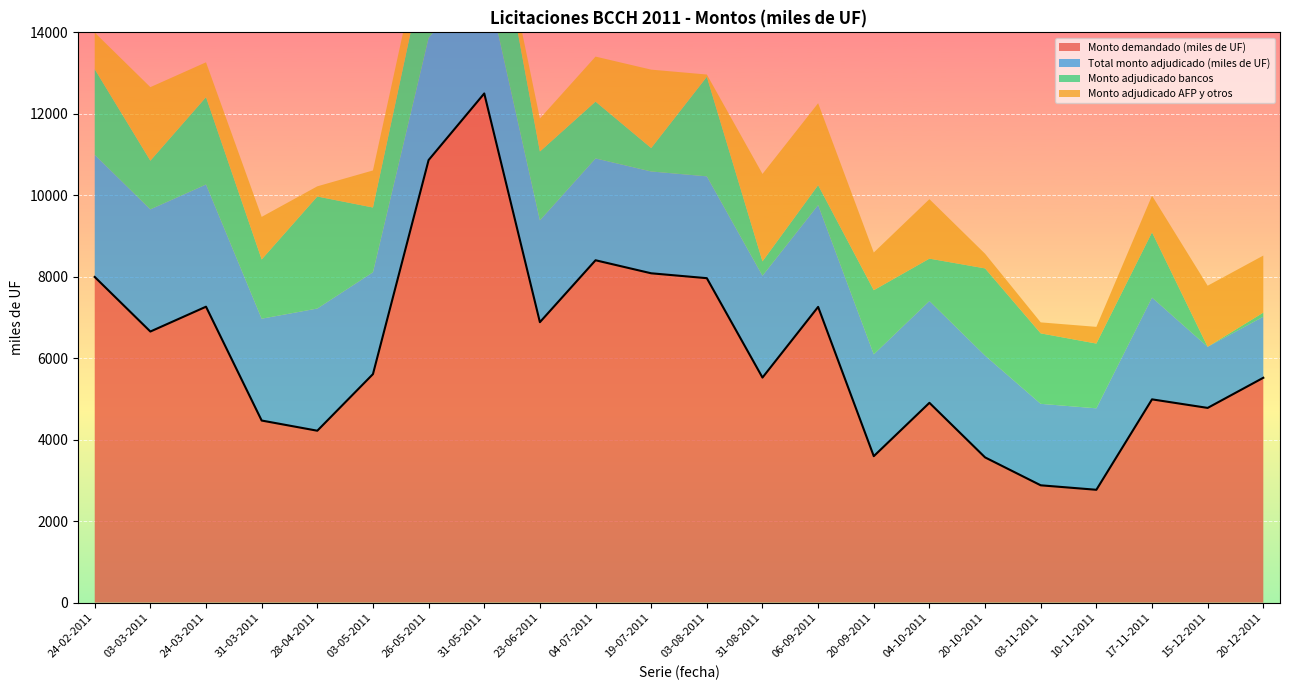

How many values in the Monto demandado (miles de UF) series exceed 5610?

10